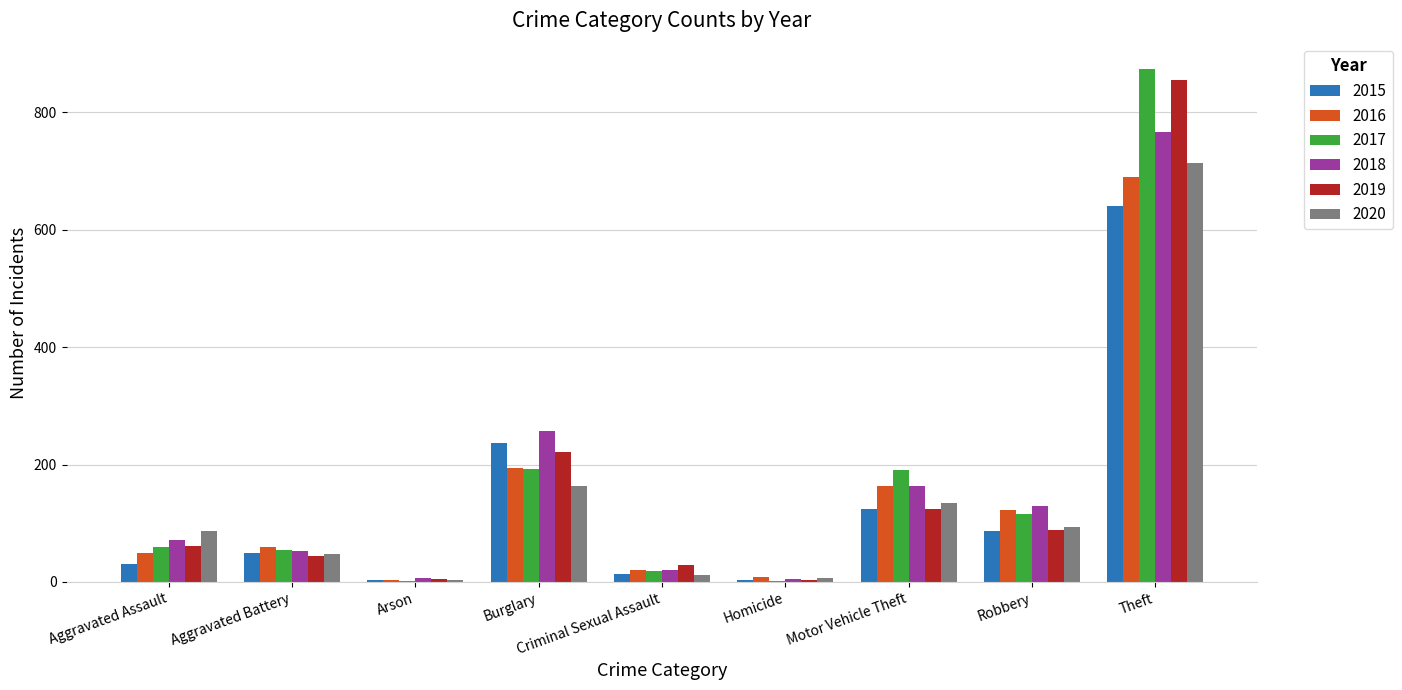

Between Aggravated Assault and Motor Vehicle Theft, which series saw the biggest shift?

2017